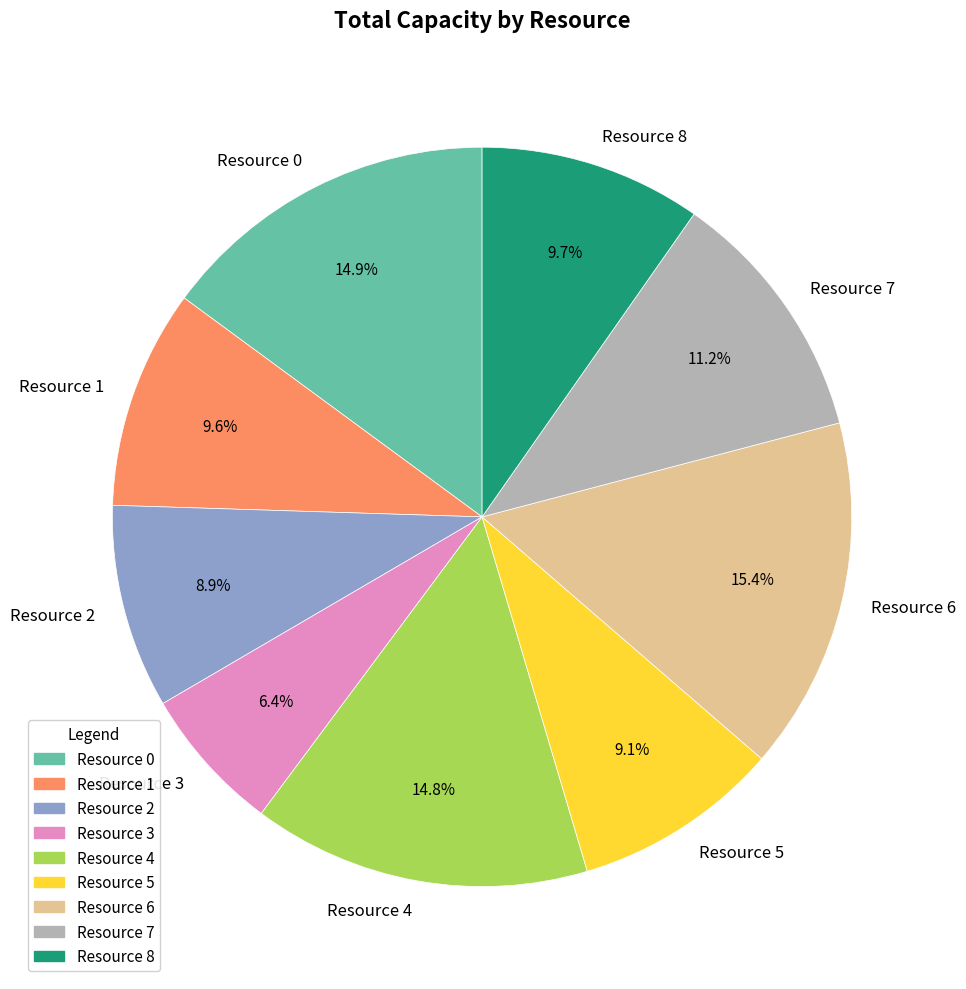

To the nearest percent, what portion does Resource 5 represent?

9%